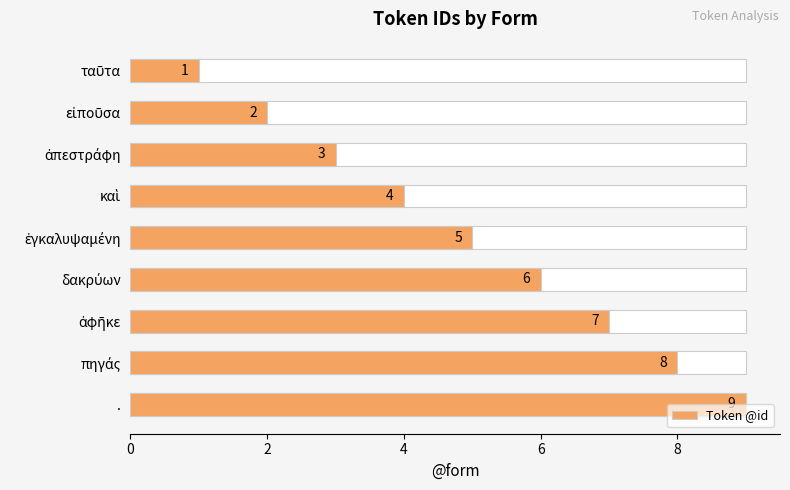

Does the chart contain any negative values?

No